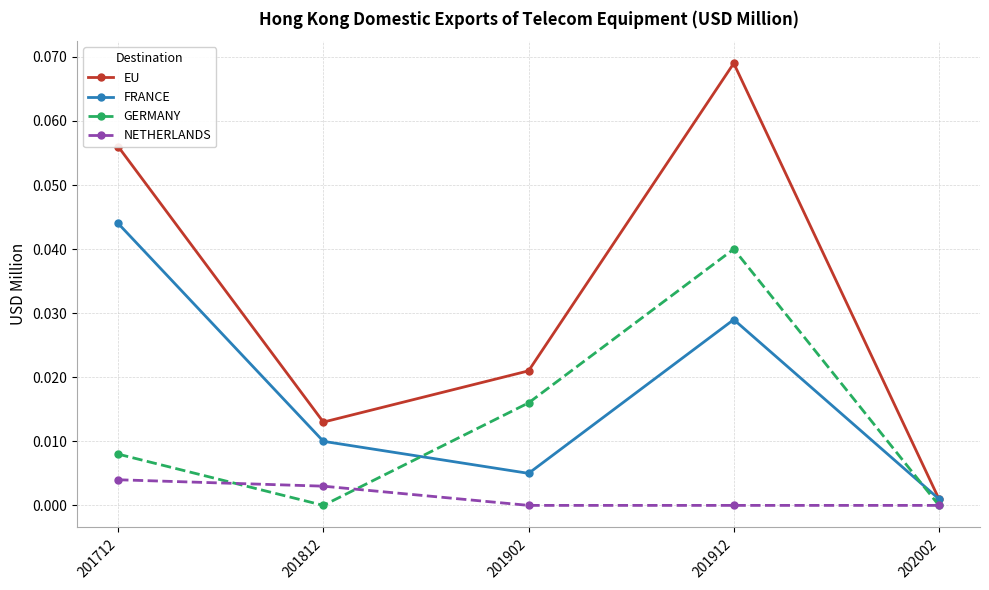

At which category does GERMANY reach its first local valley?

201812